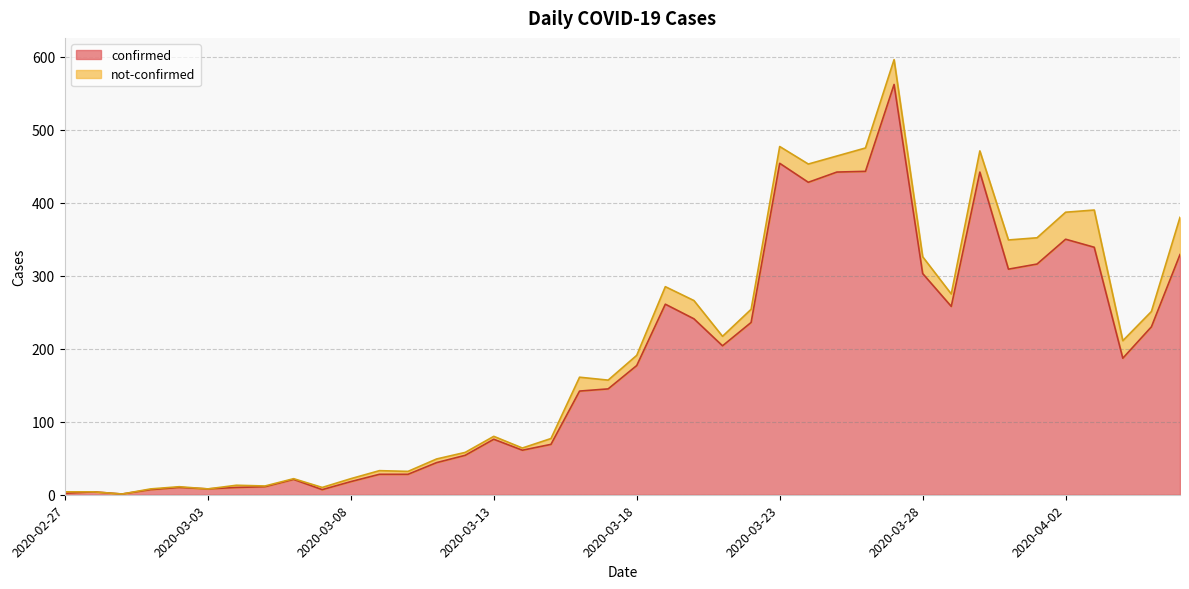

At which label is the value closest to 281?

2020-03-19